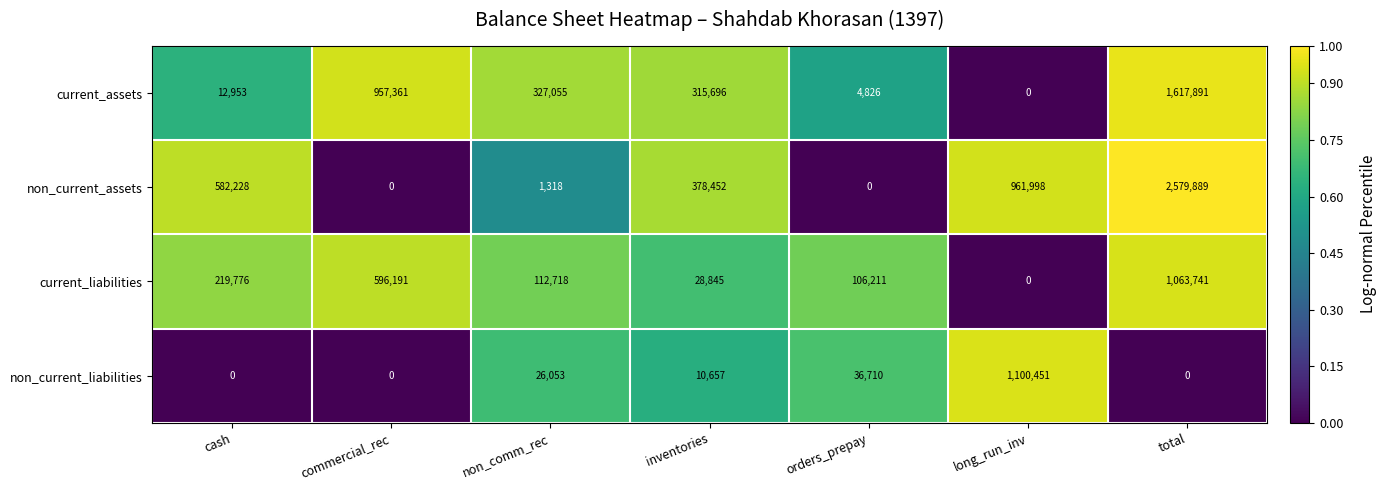

Reading right to left, list all the values displayed in this chart.

current_assets: total=1617891	long_run_inv=0	orders_prepay=4826	inventories=315696	non_comm_rec=327055	commercial_rec=957361	cash=12953
non_current_assets: total=2579889	long_run_inv=961998	orders_prepay=0	inventories=378452	non_comm_rec=1318	commercial_rec=0	cash=582228
current_liabilities: total=1063741	long_run_inv=0	orders_prepay=106211	inventories=28845	non_comm_rec=112718	commercial_rec=596191	cash=219776
non_current_liabilities: total=0	long_run_inv=1100451	orders_prepay=36710	inventories=10657	non_comm_rec=26053	commercial_rec=0	cash=0